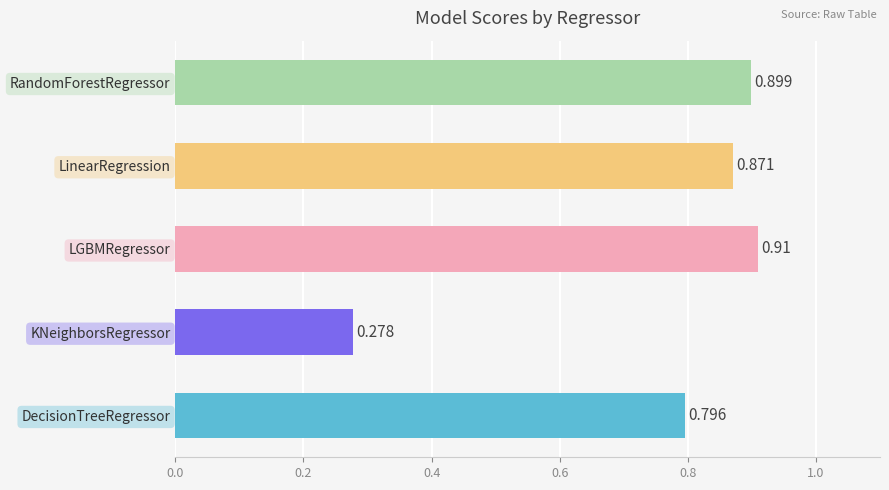

What is the difference between the maximum and minimum values?

0.6